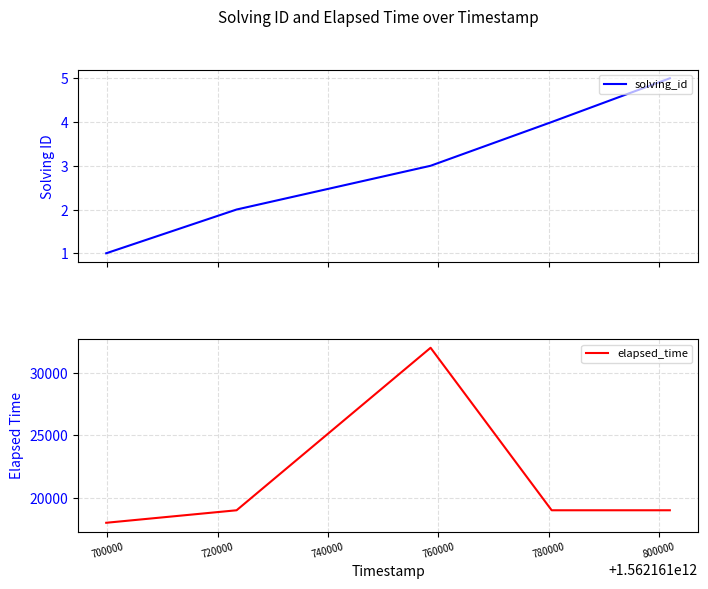

Reading left to right, transcribe all the data shown in this chart.

solving_id: 1	2	3	4	5
elapsed_time: 18000	19000	32000	19000	19000